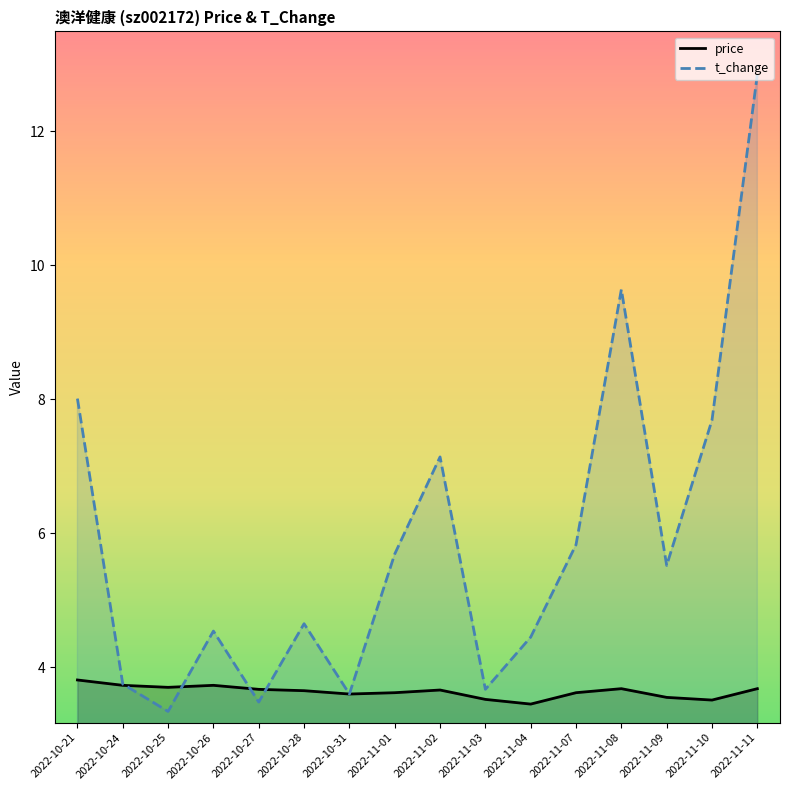

At which label does t_change first exceed 5?

2022-10-21